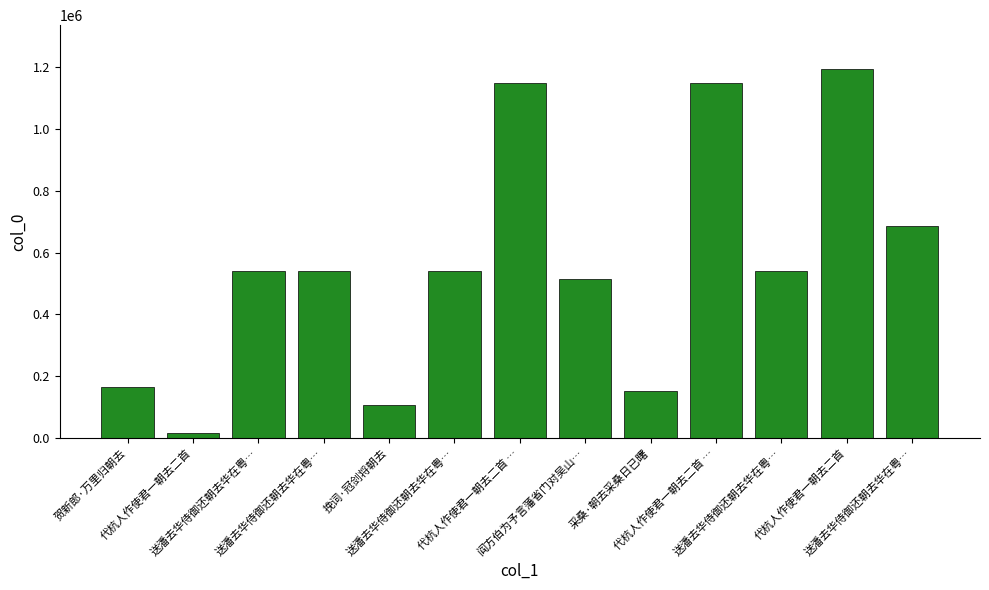

What is the difference between the maximum and second lowest values?

1088382